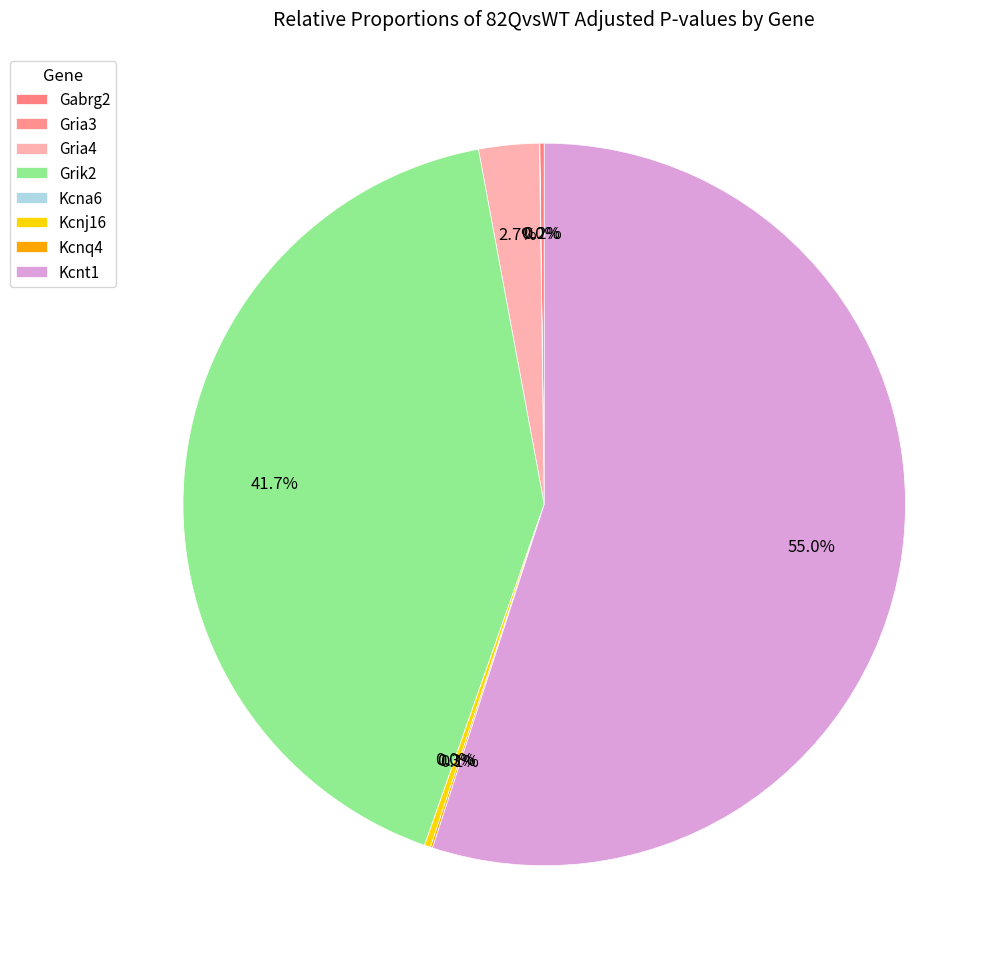

Combined, do Gria3 and Kcna6 account for over 50%?

No